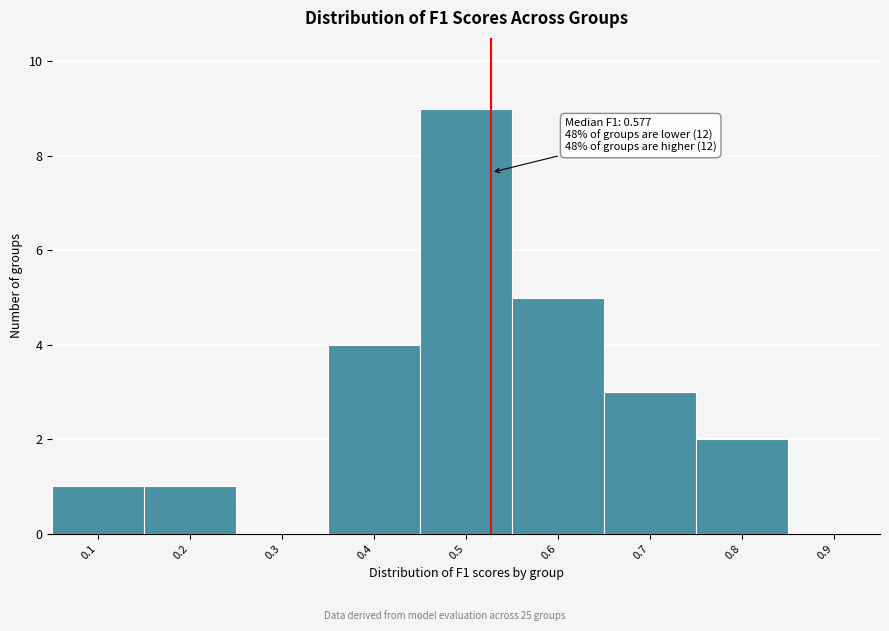

Reading left to right, transcribe all the data shown in this chart.

0.1=1	0.2=1	0.3=0	0.4=4	0.5=9	0.6=5	0.7=3	0.8=2	0.9=0